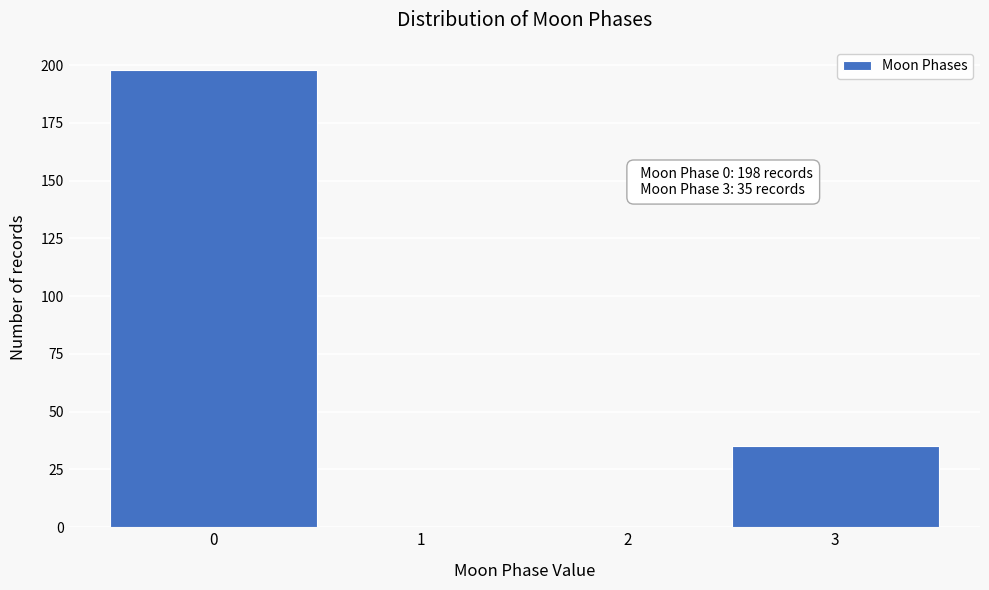

Over which range of the x-axis is the bar tallest?

-0.5 to 0.5